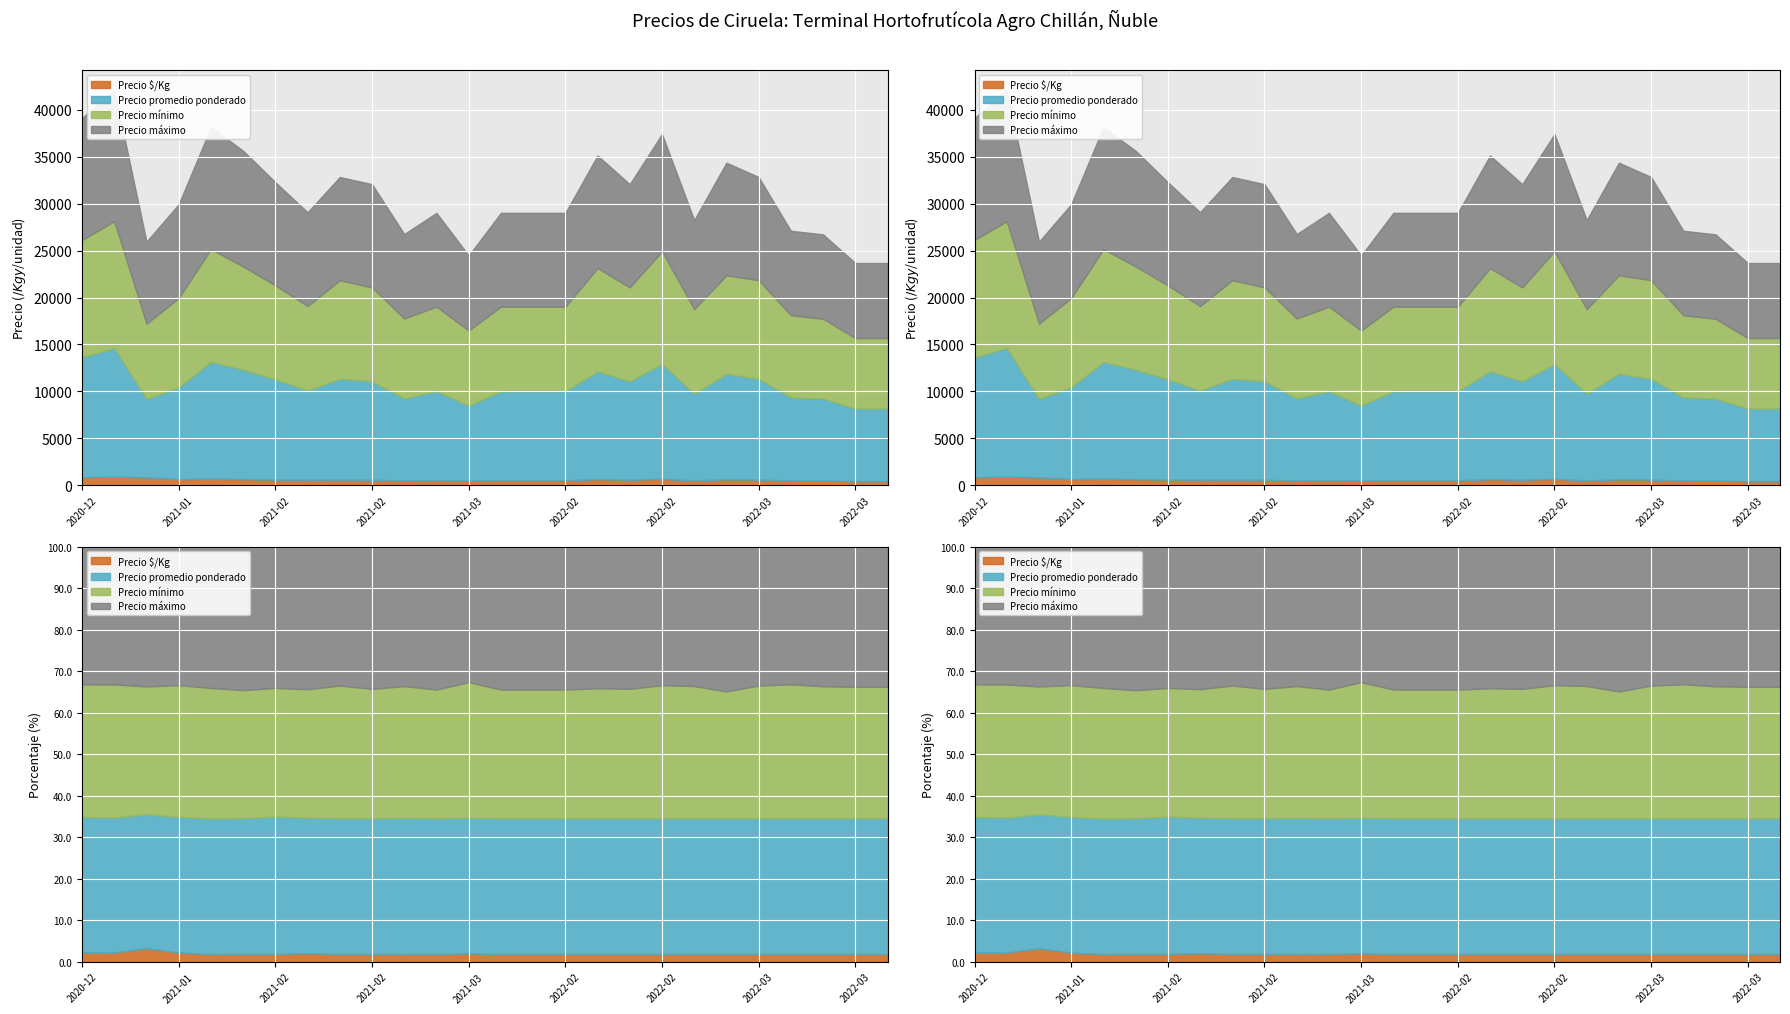

At which label does Precio $/Kg first exceed 594?

2020-12-23